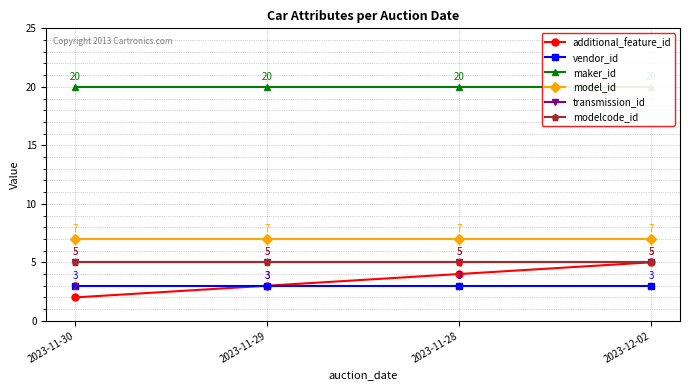

What is the label of the 3rd point from the right?

2023-11-29